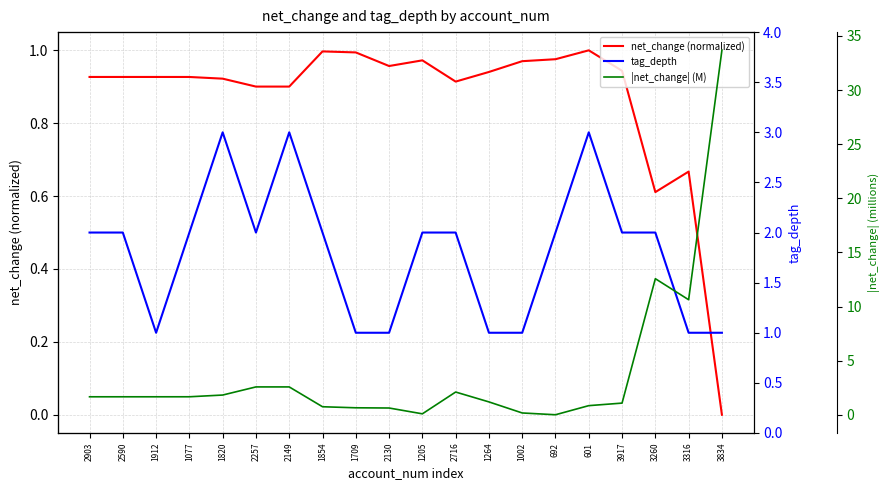

At which category is the sum across all series the highest?

3834